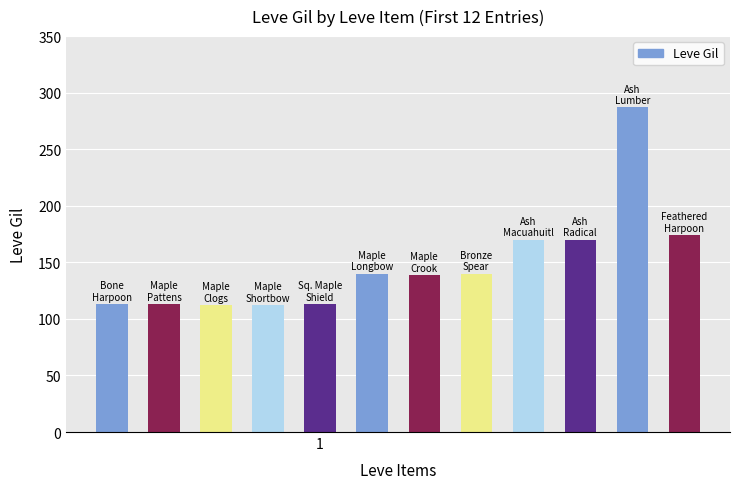

What is the value of the 5th bar from the left?

113